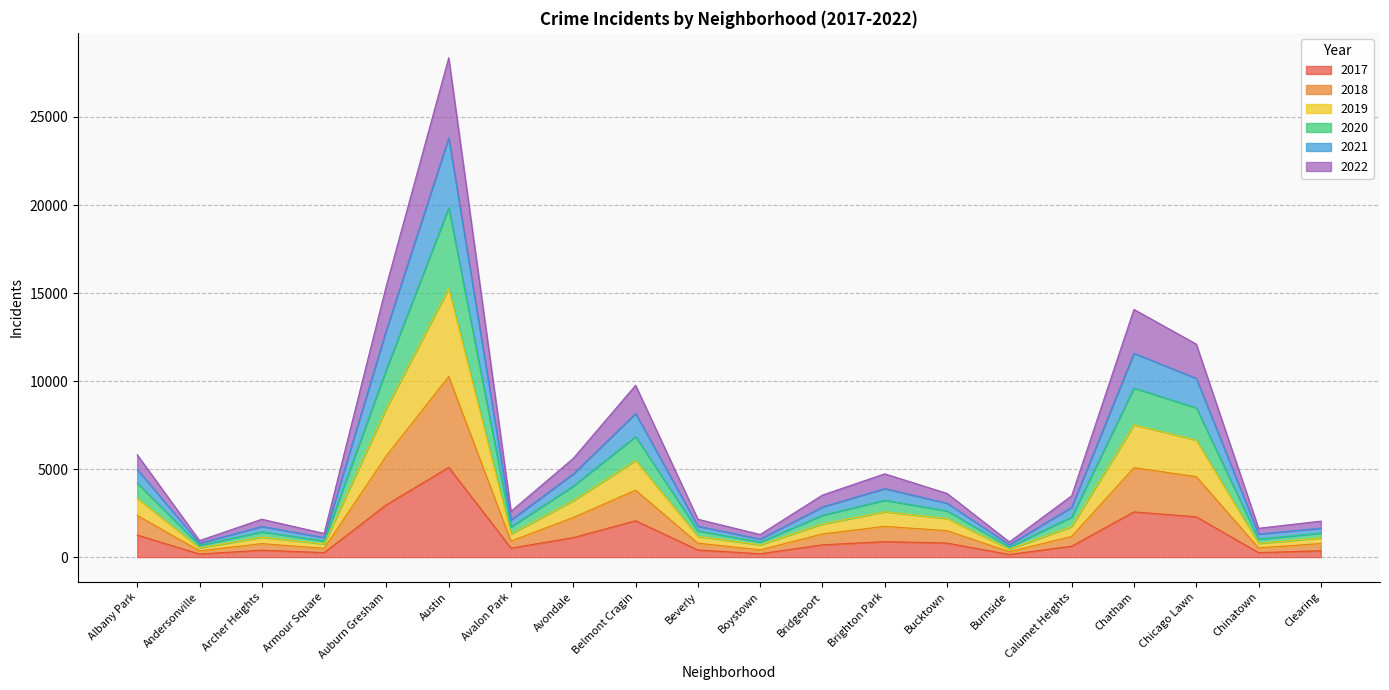

At which label does 2017 reach its peak?

Austin